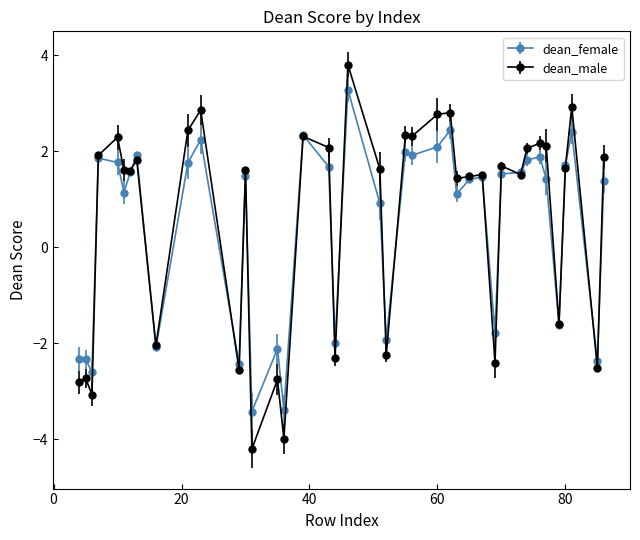

Which series has the largest range (max minus min)?

dean_male